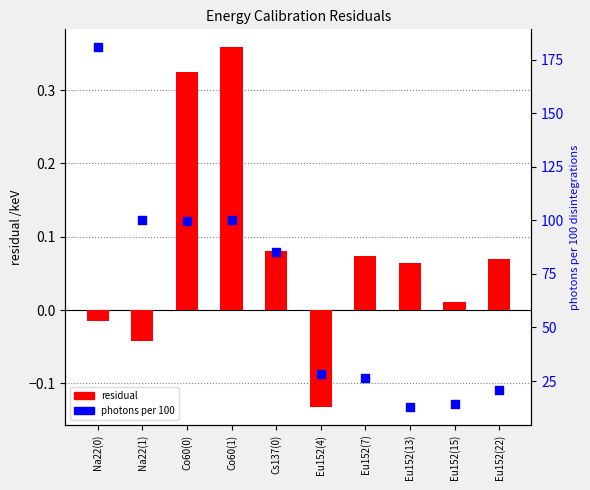

Which series reaches the maximum Y coordinate?

photons per 100